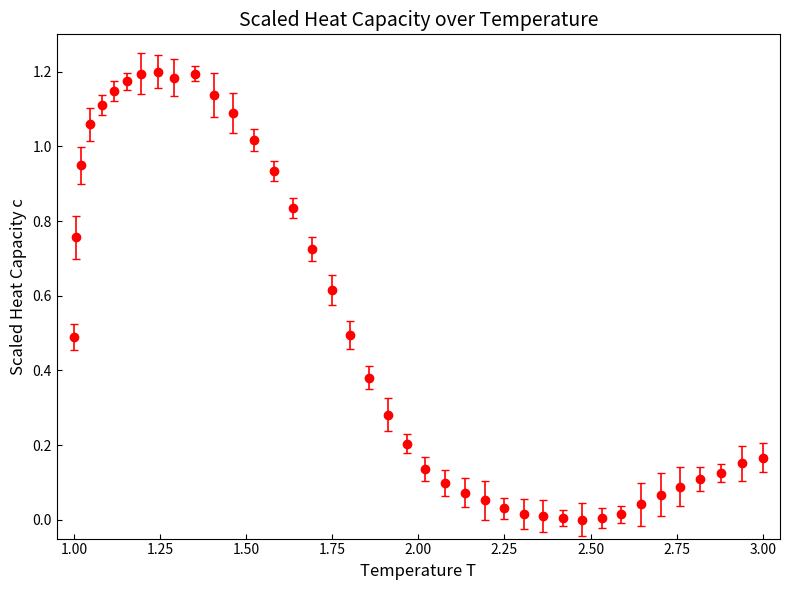

What is the average value?

0.5